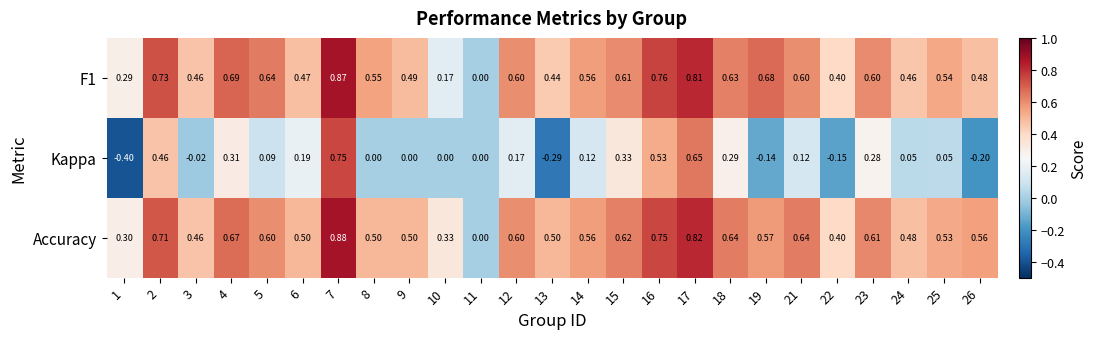

Which series has the widest spread of values?

Kappa